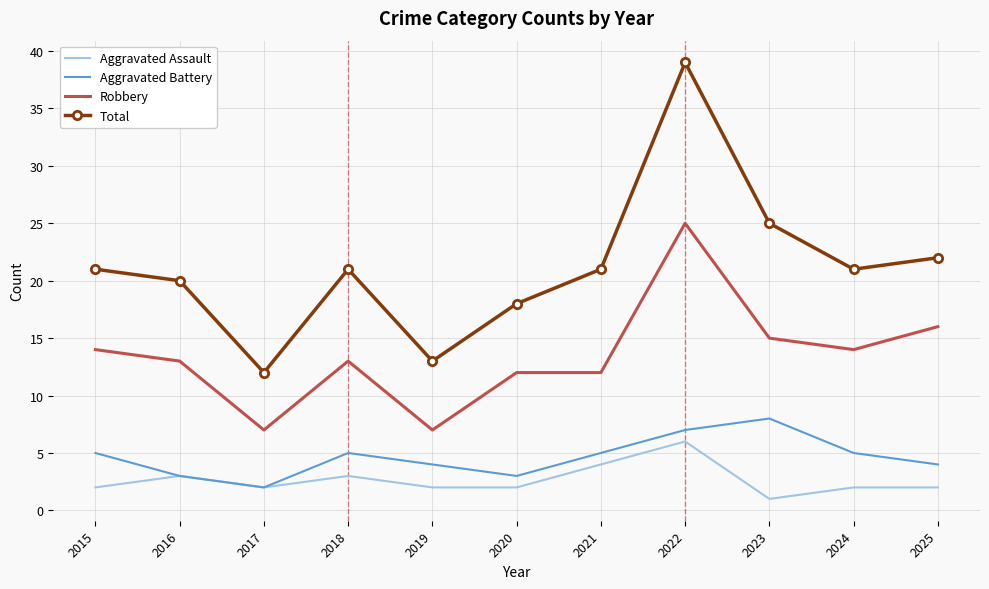

Is it true that Aggravated Battery equals 7 at 2021?

False